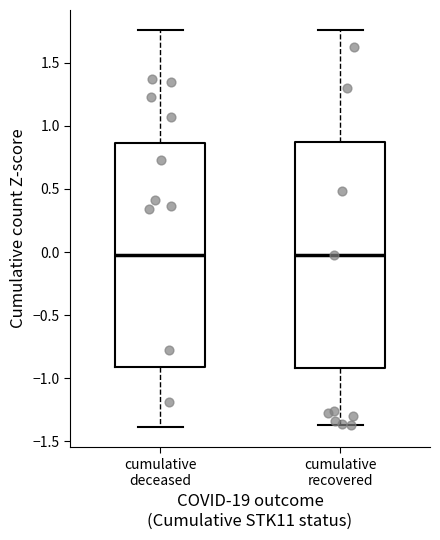

Reading left to right, read every box against the y-axis: the position of its median line, the range the box covers, and the ends of its whiskers. The values are not printed on the chart, so give them approximately, as read against the axis.

cumulative deceased: median 0.00, box -0.90 to 0.85, whiskers -1.40 to 1.75
cumulative recovered: median 0.00, box -0.90 to 0.85, whiskers -1.35 to 1.75